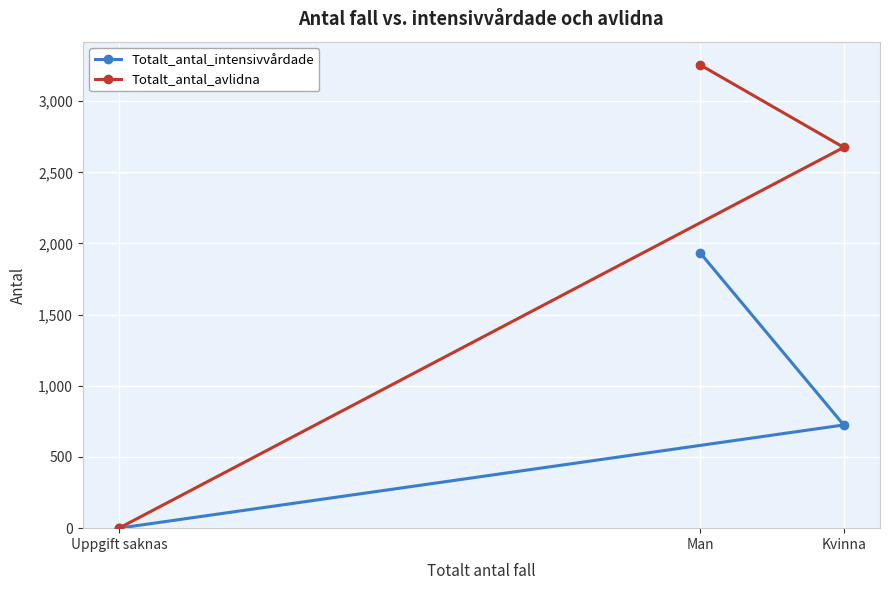

What is the difference between the Totalt_antal_avlidna values at Uppgift saknas and Man?

3255